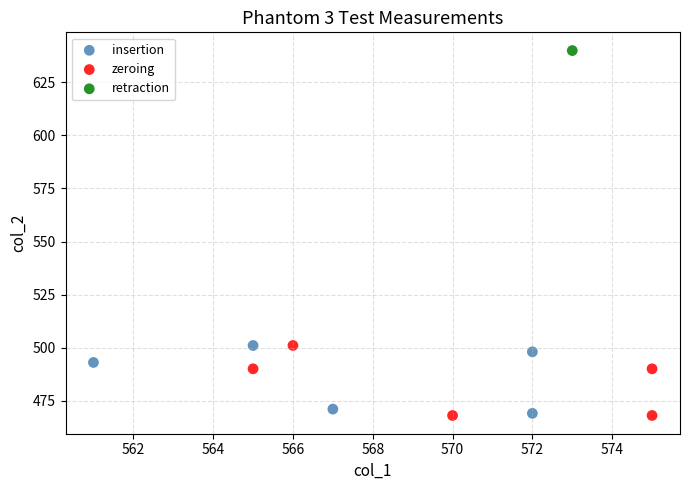

What are all the series names shown in the legend?

insertion, zeroing, retraction